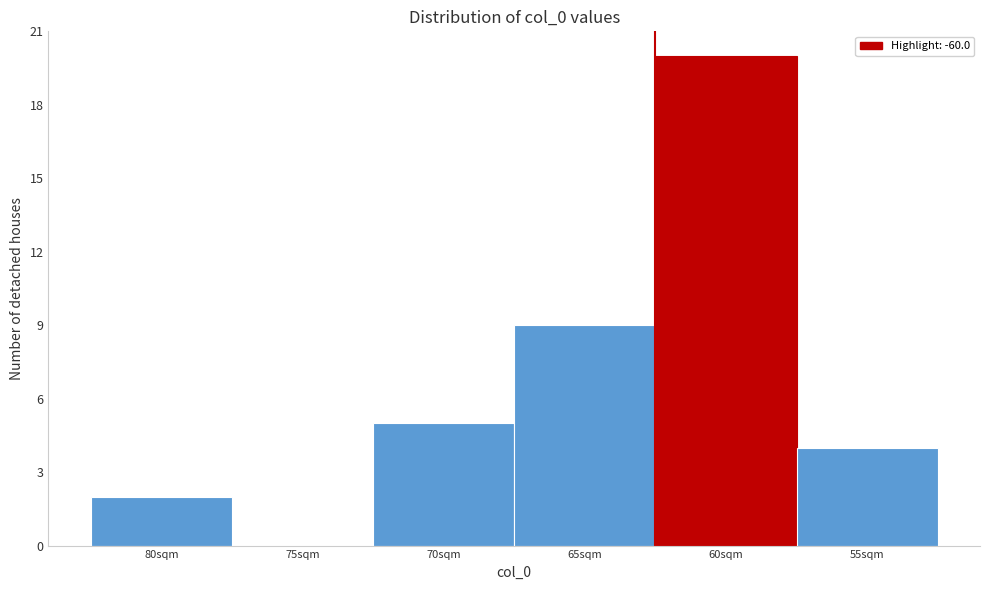

Reading left to right, extract all data points from this chart.

80sqm=2	75sqm=0	70sqm=5	65sqm=9	60sqm=20	55sqm=4